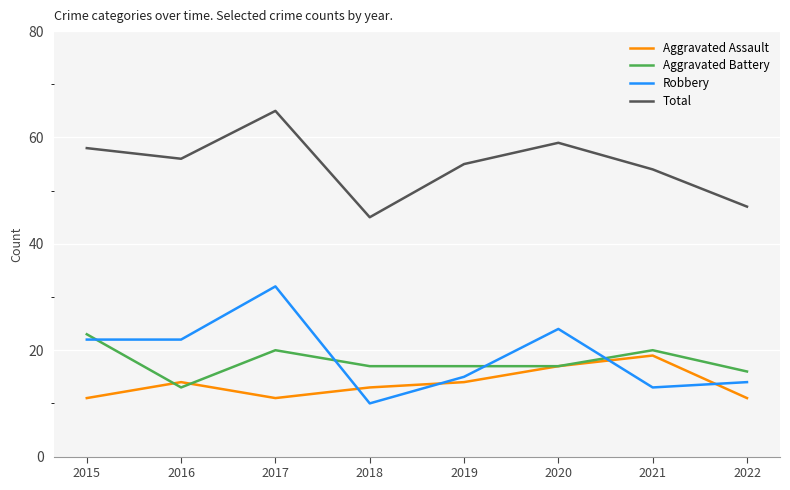

Rank the series by their maximum value, from lowest to highest.

Aggravated Assault, Aggravated Battery, Robbery, Total